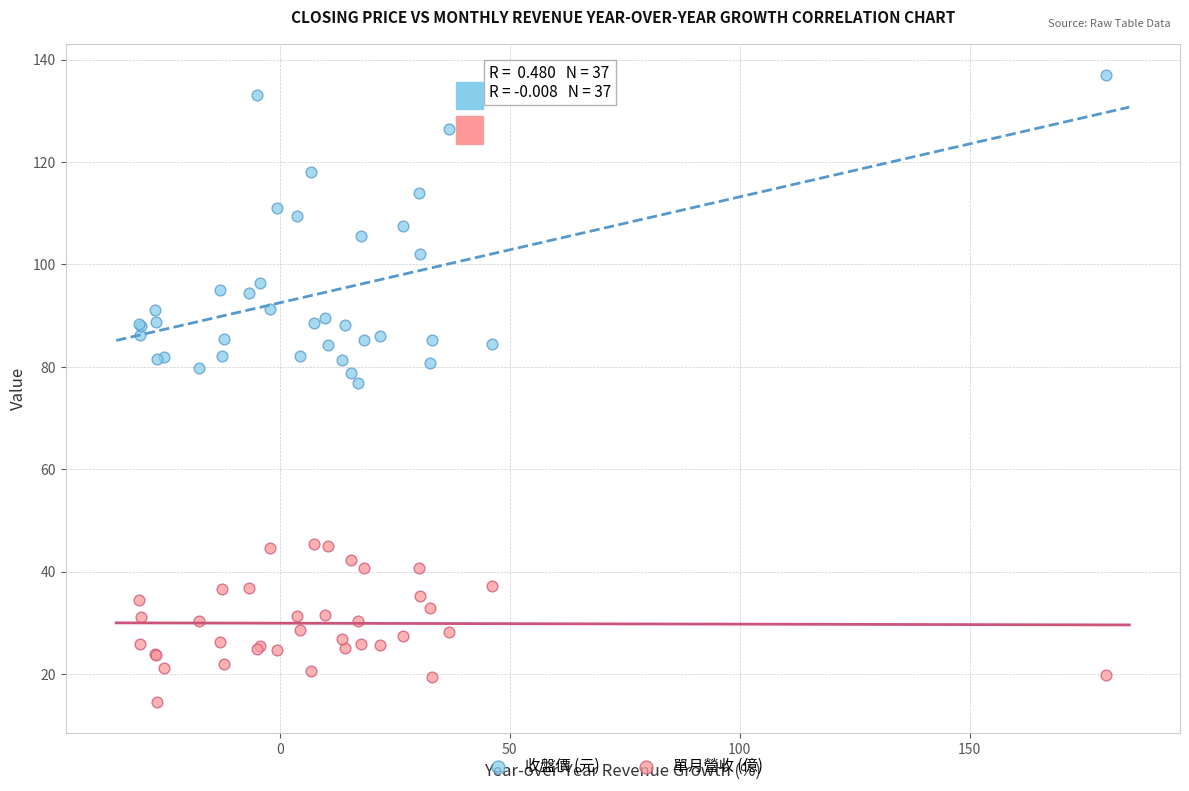

Across all series, what Y value is closest to 75?

76.9